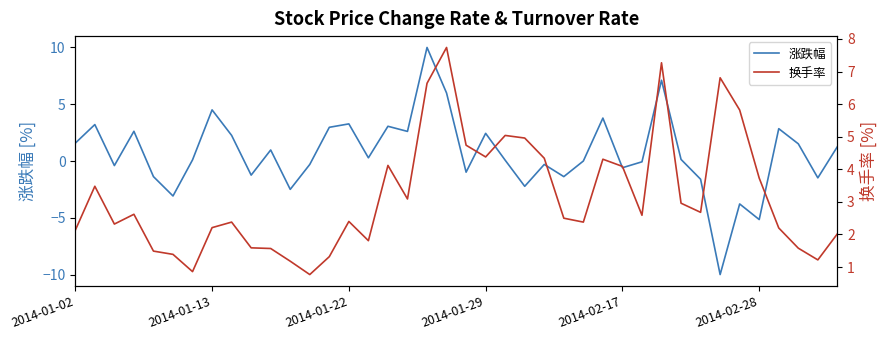

What is the highest value of the 涨跌幅 series?

10.0